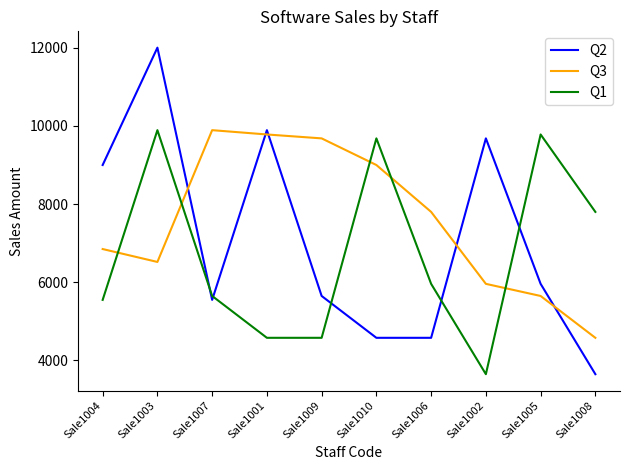

At how many categories does at least one series exceed 6299?

10